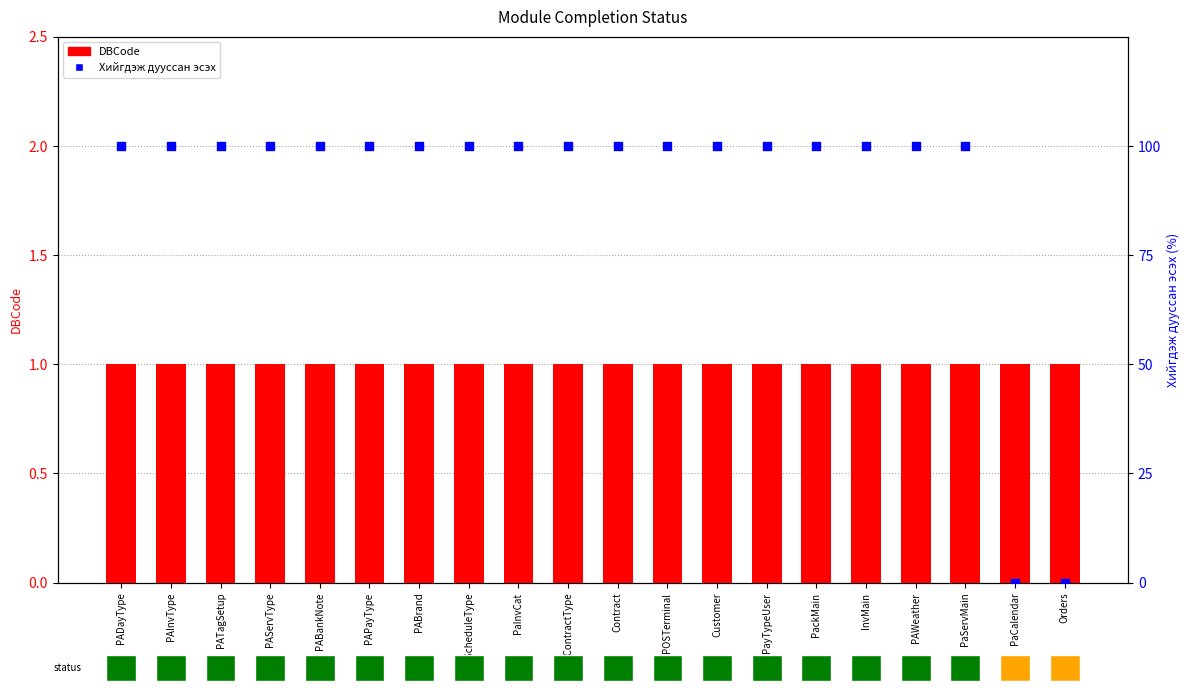

Which series contains the lowest Y value?

Хийгдэж дууссан эсэх